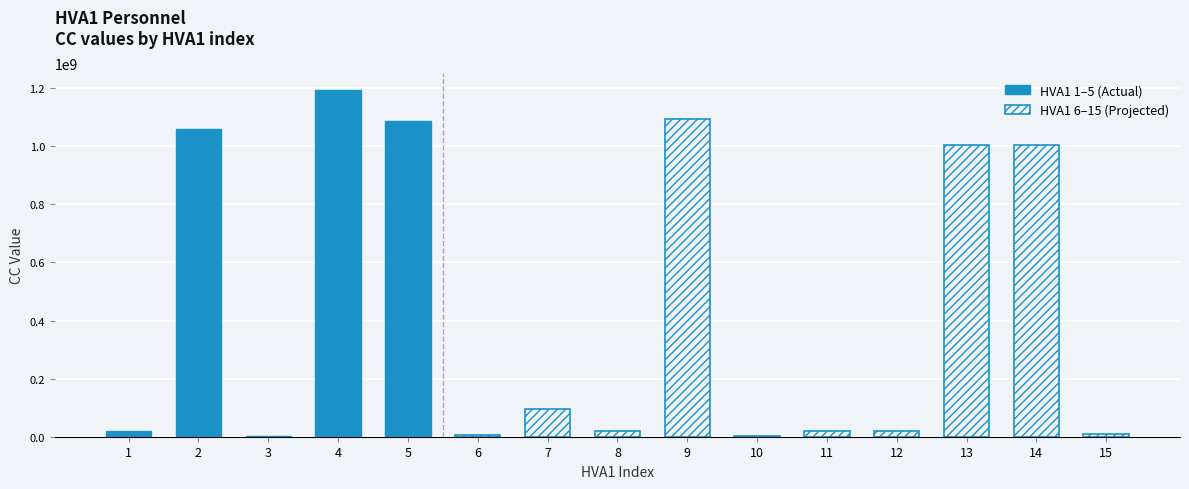

Reading left to right, what are all the values shown in this chart?

1=18594177	2=1058816818	3=4099005	4=1193041253	5=1088538677	6=6342452	7=94461702	8=18616426	9=1093228827	10=1098336	11=18598825	12=19012557	13=1004738879	14=1004752902	15=9859085